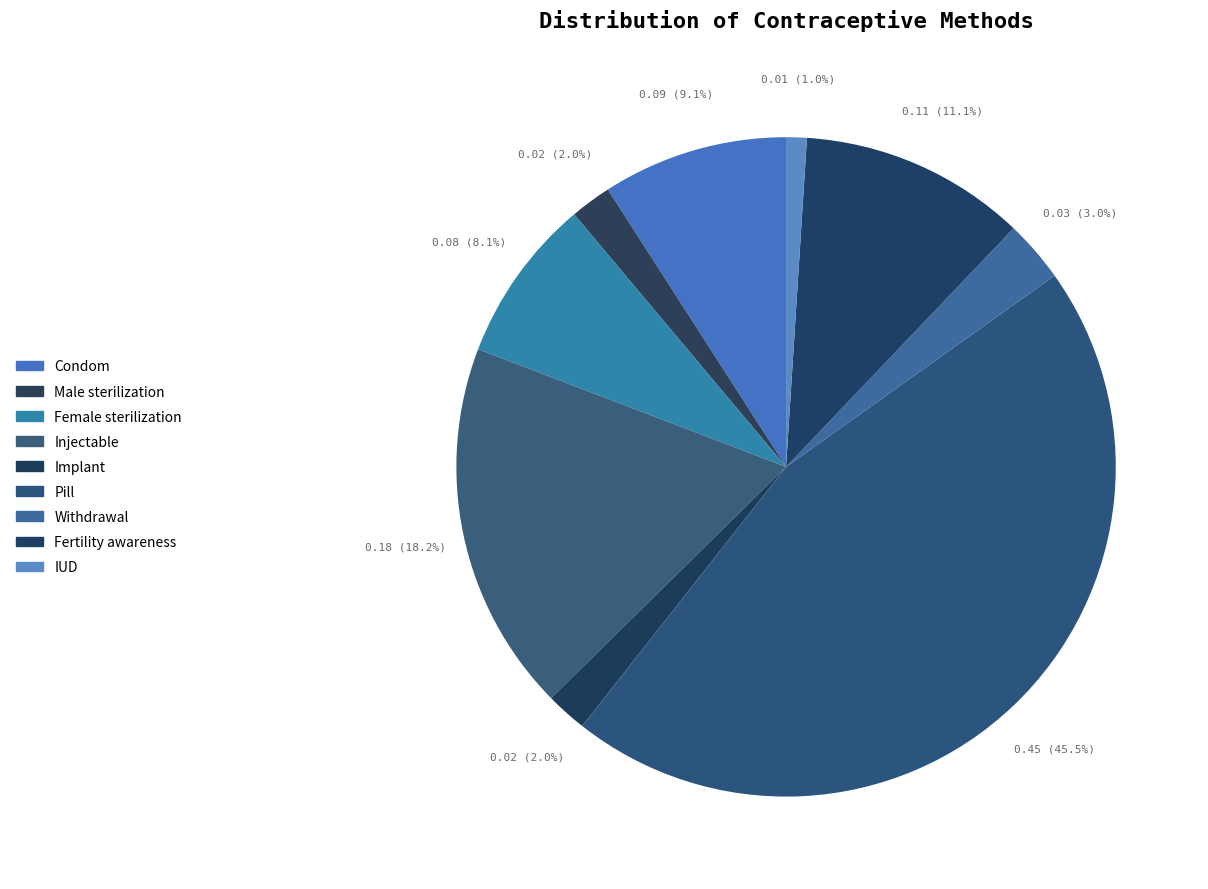

The Male sterilization slice represents 2% of the pie. True or false?

True